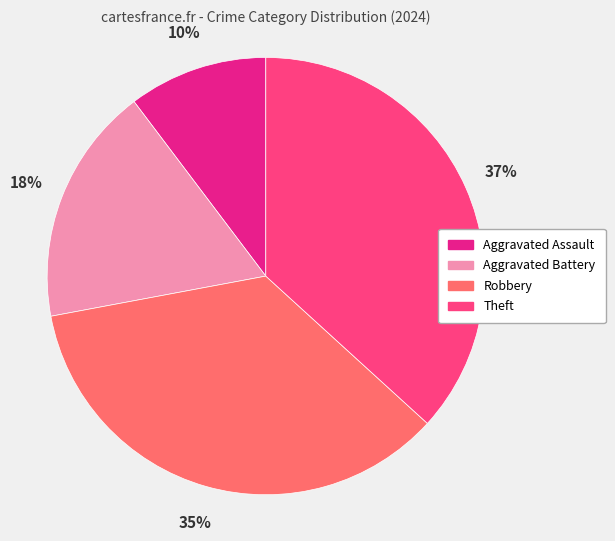

How many slices are in this pie chart?

4